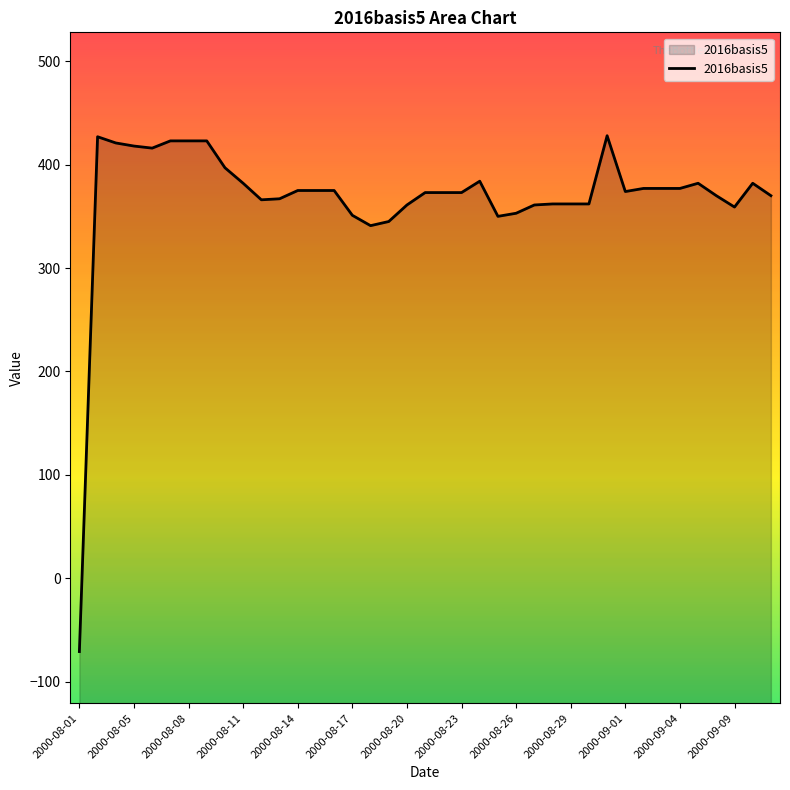

What position from the left is 22?

23